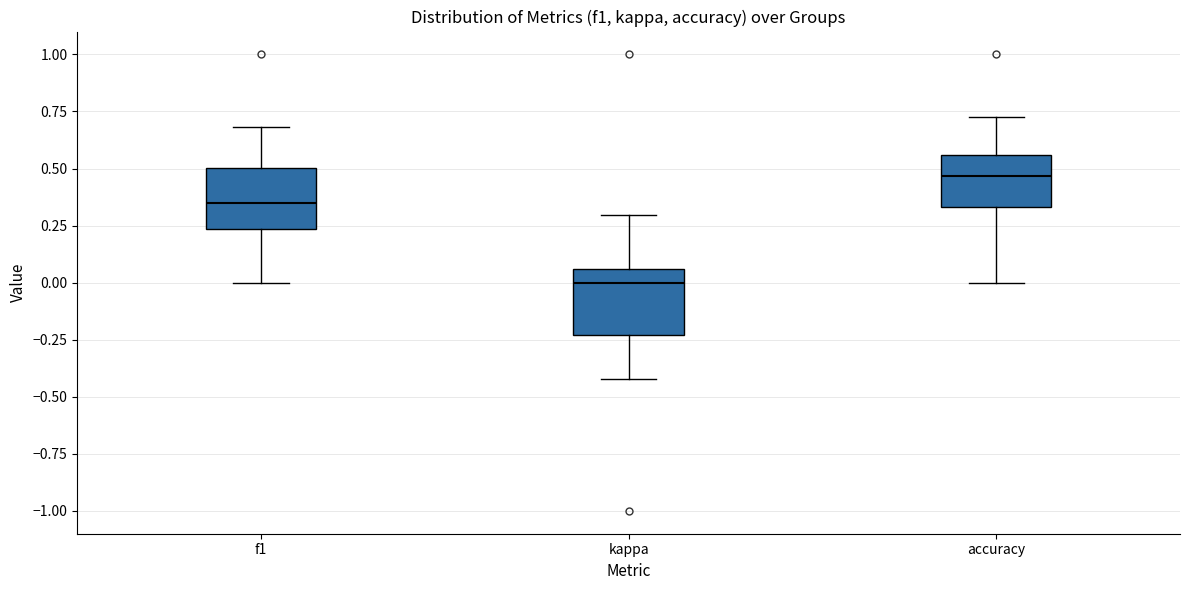

Which box's median line is the lowest?

kappa